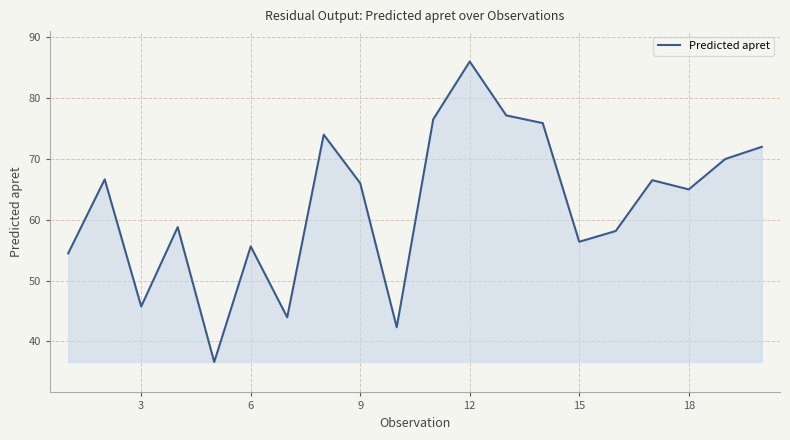

How many lines are shown in the chart?

1